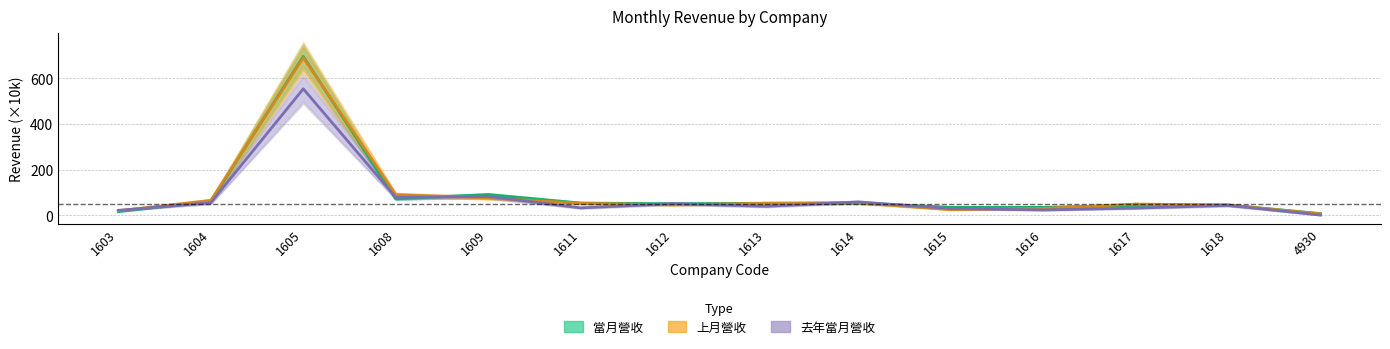

After their last crossing, which series has the higher values: 去年當月營收 or 上月營收?

上月營收